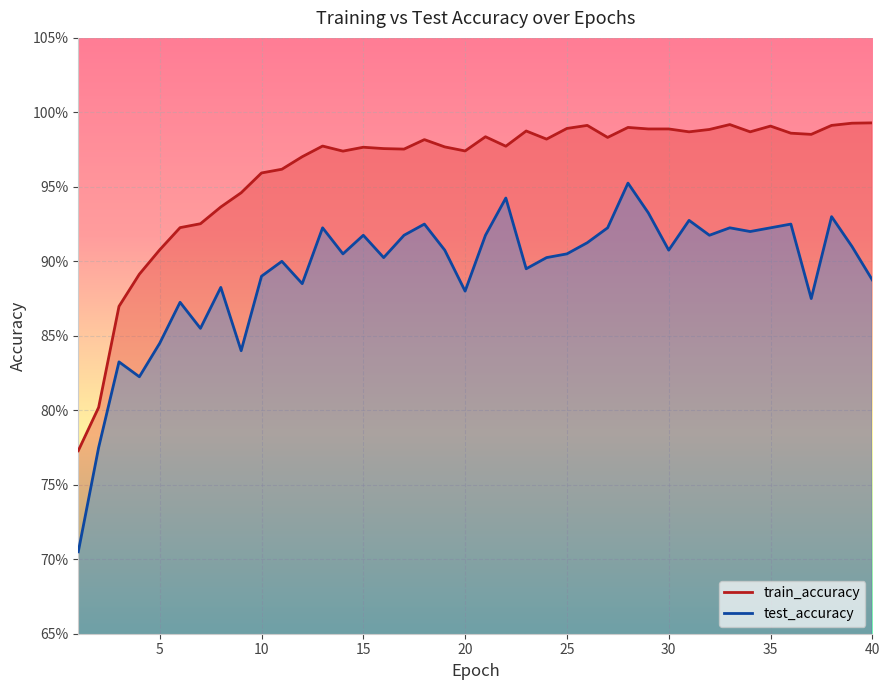

Reading left to right, extract all data points from this chart.

test_accuracy: 0.7	0.8	0.8	0.8	0.8	0.9	0.9	0.9	0.8	0.9	0.9	0.9	0.9	0.9	0.9	0.9	0.9	0.9	0.9	0.9	0.9	0.9	0.9	0.9	0.9	0.9	0.9	1.0	0.9	0.9	0.9	0.9	0.9	0.9	0.9	0.9	0.9	0.9	0.9	0.9
train_accuracy: 0.8	0.8	0.9	0.9	0.9	0.9	0.9	0.9	0.9	1.0	1.0	1.0	1.0	1.0	1.0	1.0	1.0	1.0	1.0	1.0	1.0	1.0	1.0	1.0	1.0	1.0	1.0	1.0	1.0	1.0	1.0	1.0	1.0	1.0	1.0	1.0	1.0	1.0	1.0	1.0